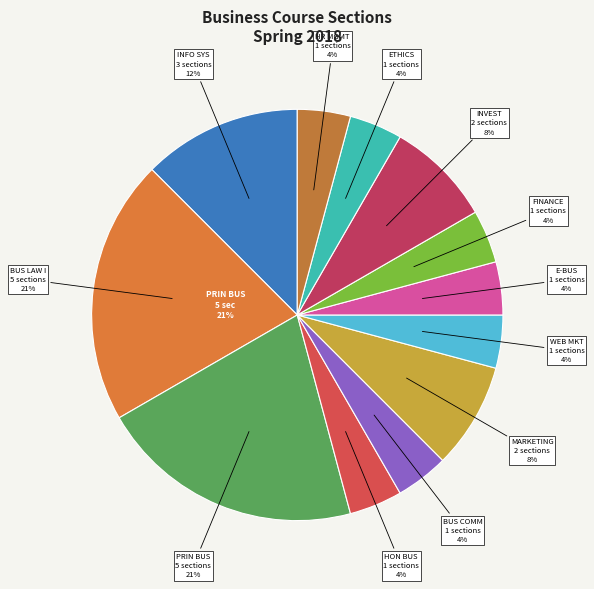

What is the ratio of the value at HUMAN RESOURCES MANAGEMENT to the value at INTRO TO INFORMATION SYSTEMS?

0.3